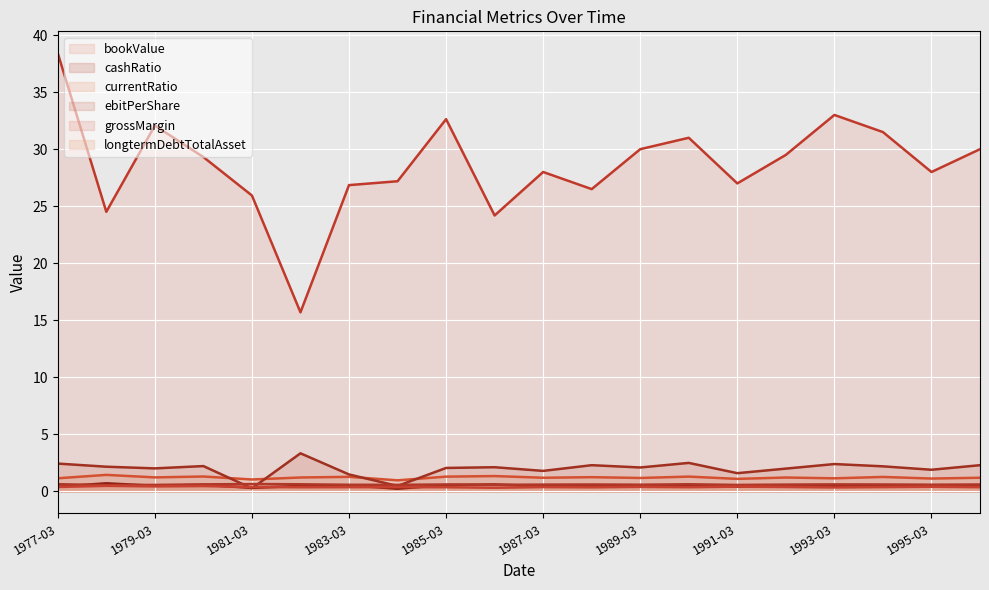

Which series has the widest spread of values?

bookValue